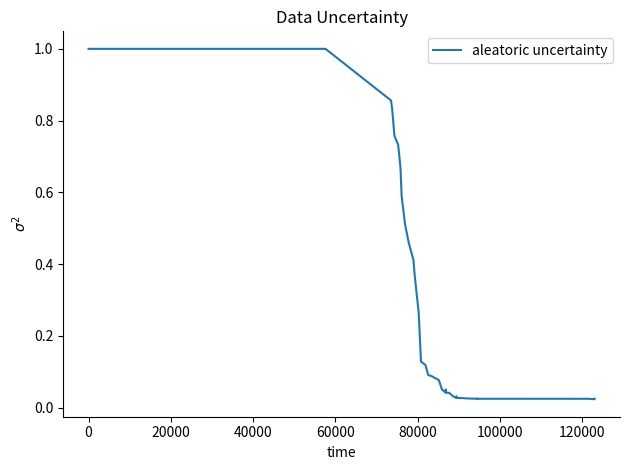

What is the greatest value displayed?

1.0